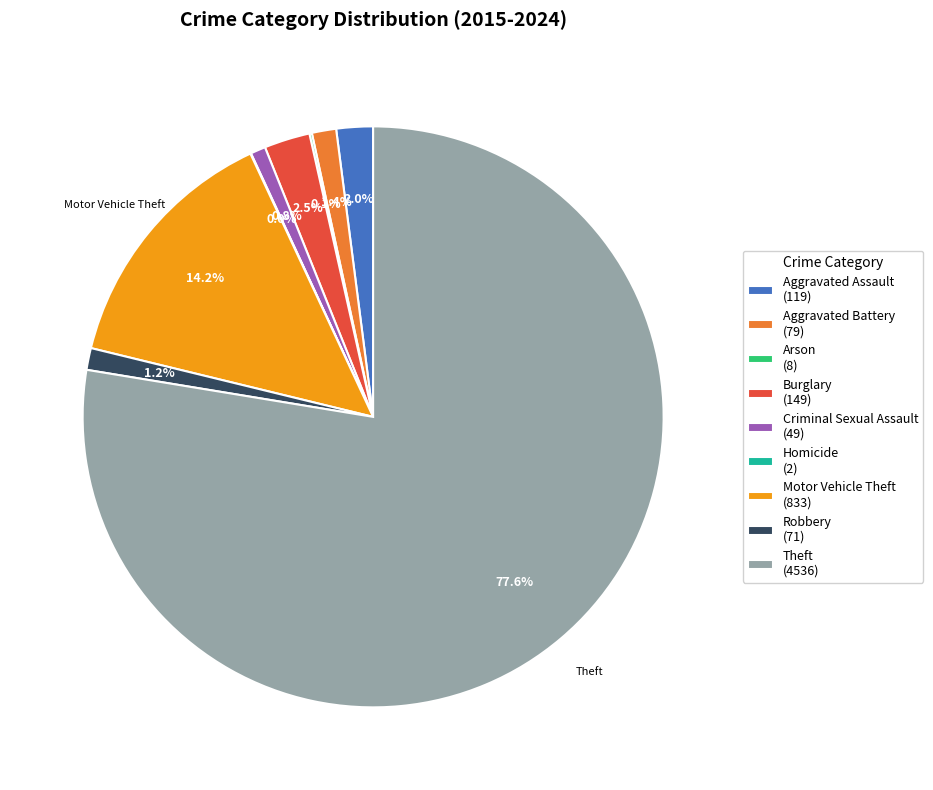

Is there a majority slice in this chart?

Yes